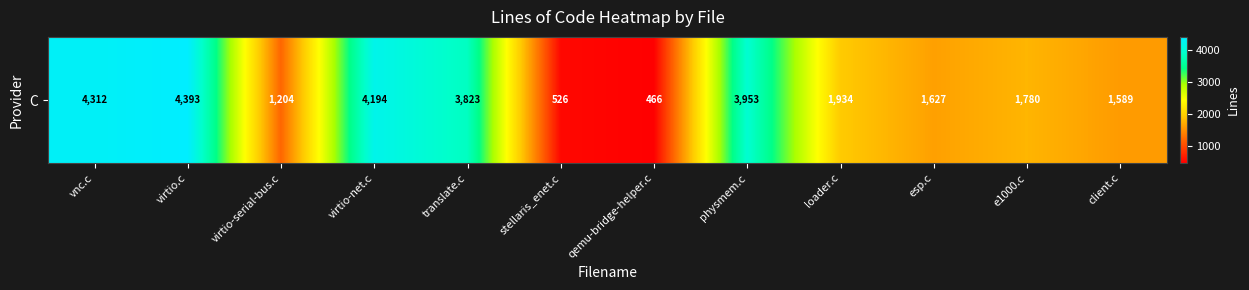

Reading left to right, list all the values displayed in this chart.

4312	4393	1204	4194	3823	526	466	3953	1934	1627	1780	1589